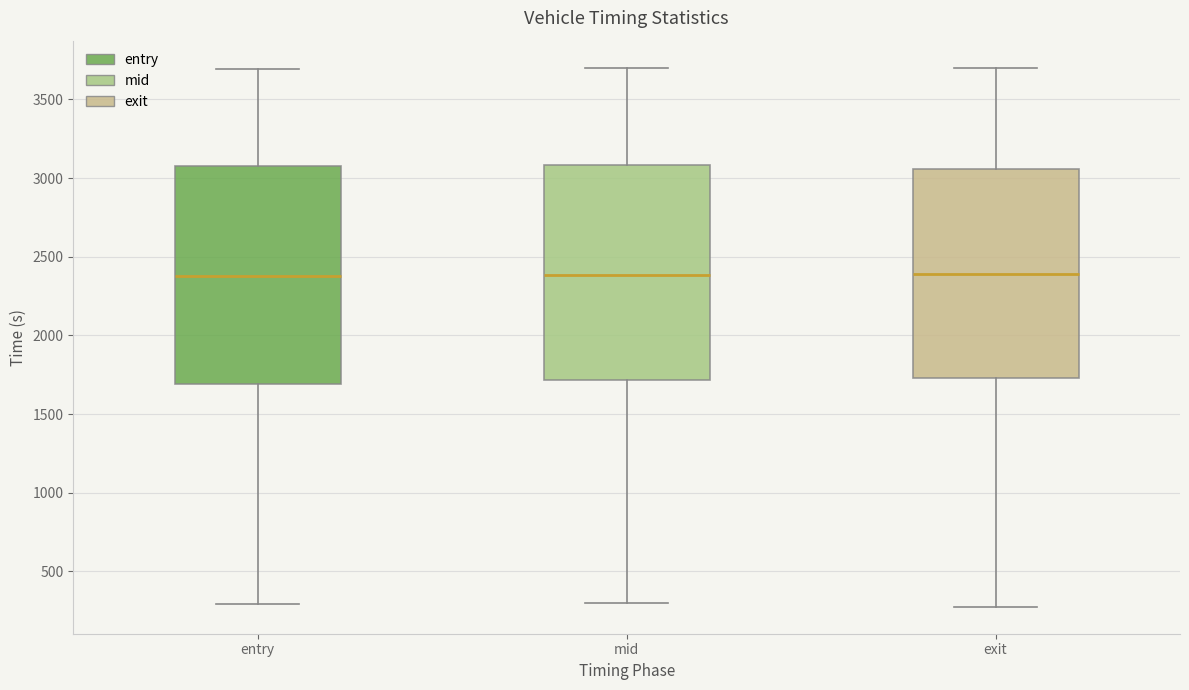

Reading left to right, transcribe this box plot: for each box, give where its median line is, the range the box spans, and where its two whiskers end, as read against the y-axis. The values are not printed on the chart, so give them approximately, as read against the axis.

entry: median 2400, box 1700 to 3100, whiskers 300 to 3700
mid: median 2400, box 1700 to 3100, whiskers 300 to 3700
exit: median 2400, box 1750 to 3050, whiskers 250 to 3700